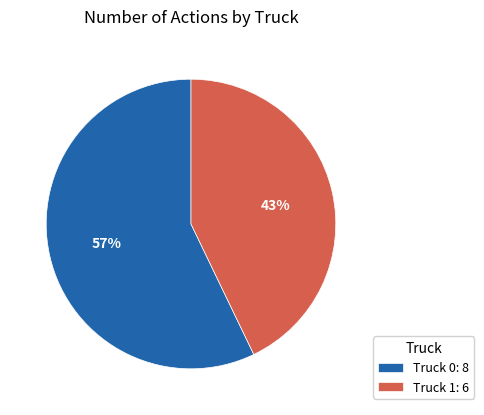

Which category has the biggest portion of the pie?

Truck 0